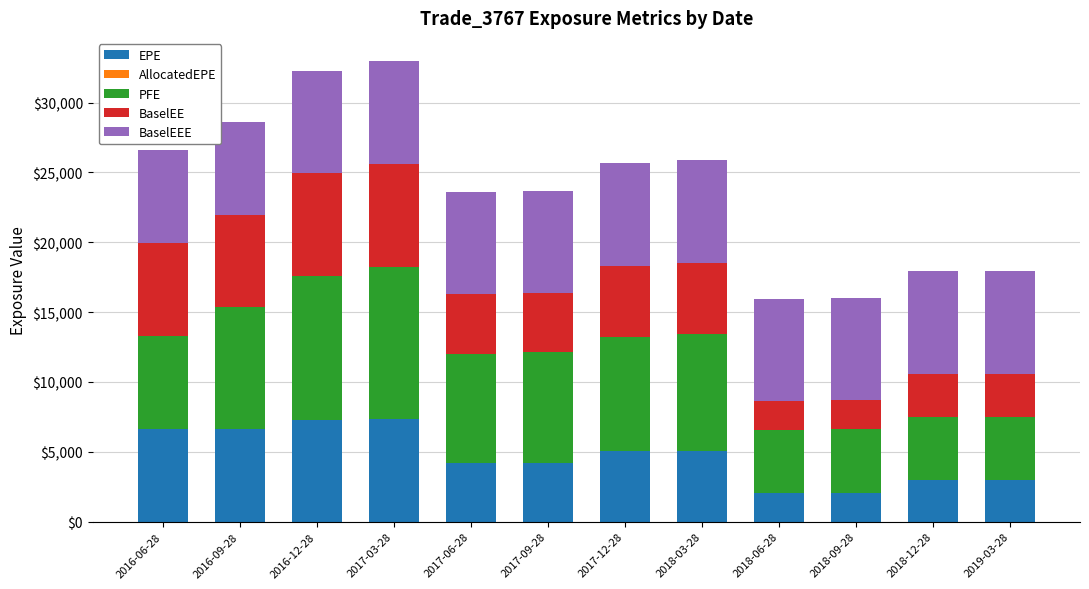

What is the maximum value for EPE?

7322.5